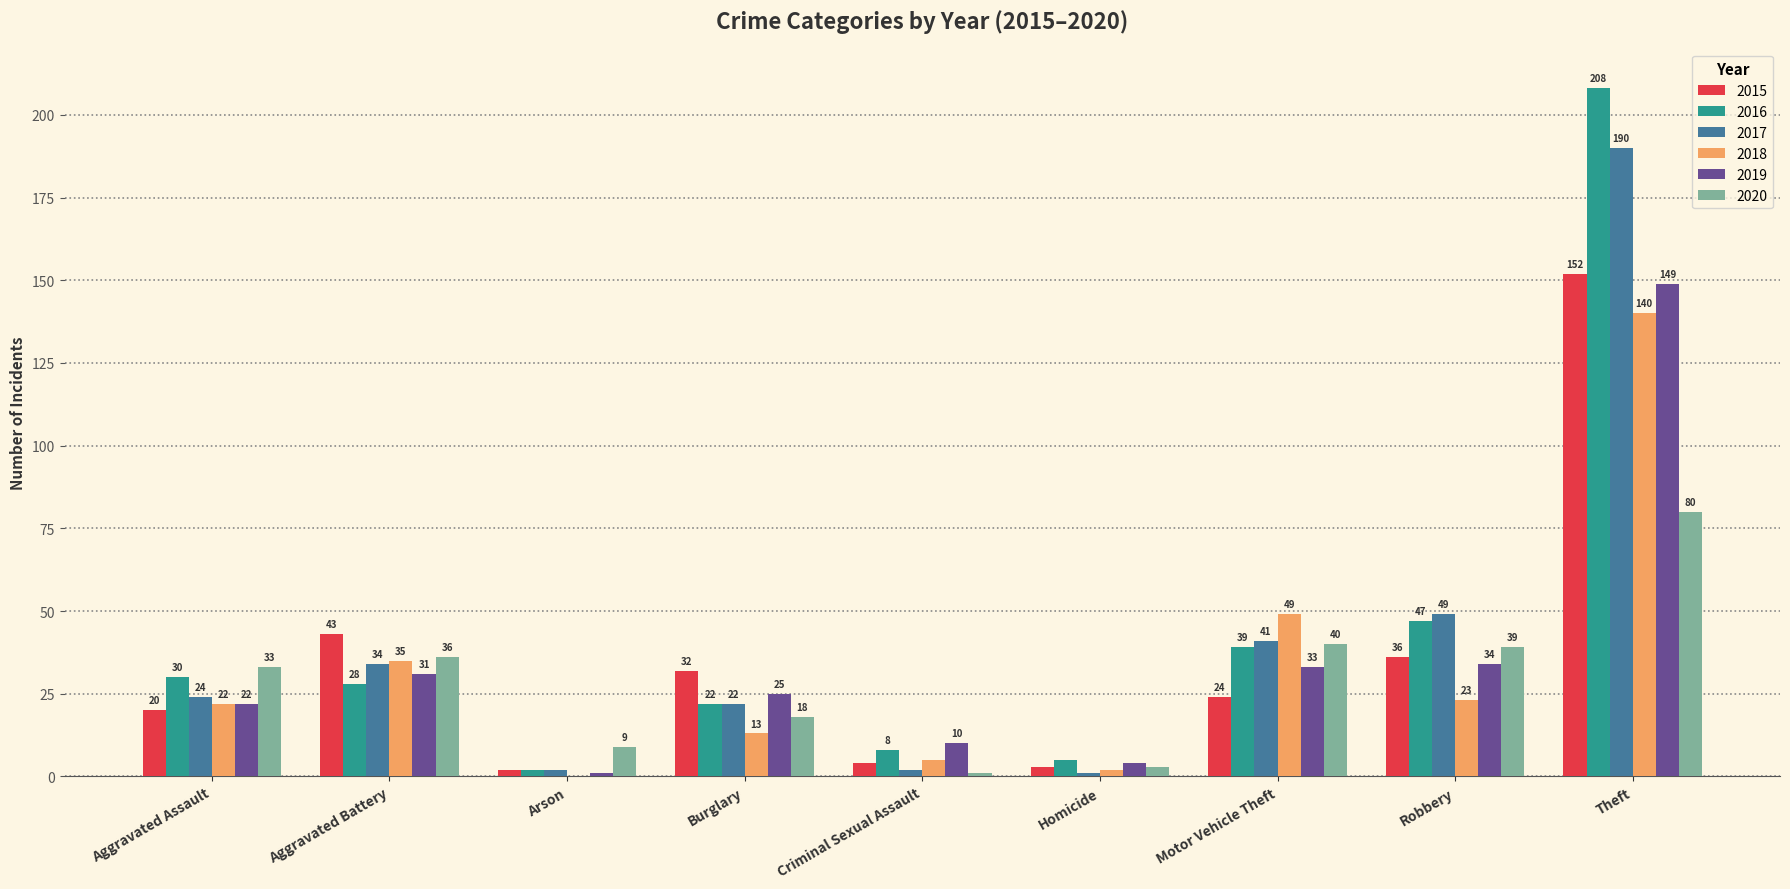

At which category is the sum across all series the highest?

Theft